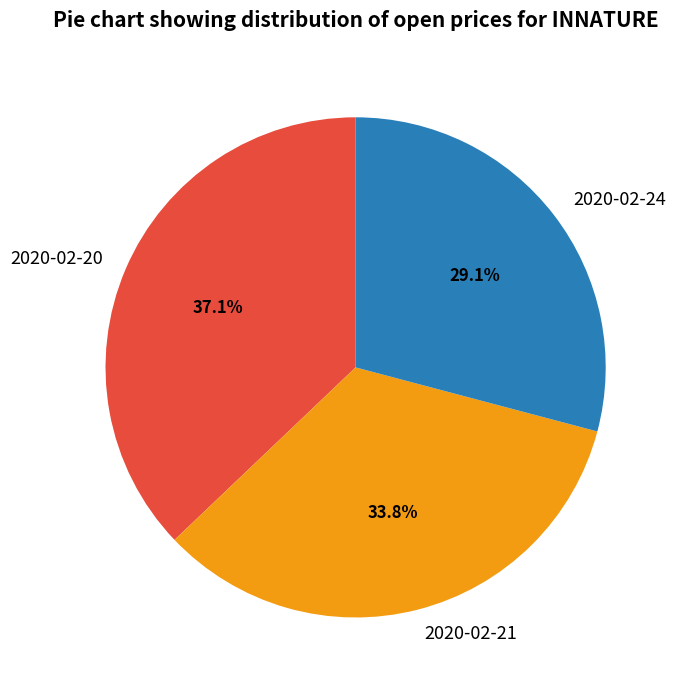

The 2020-02-24 slice represents 20% of the pie. True or false?

False